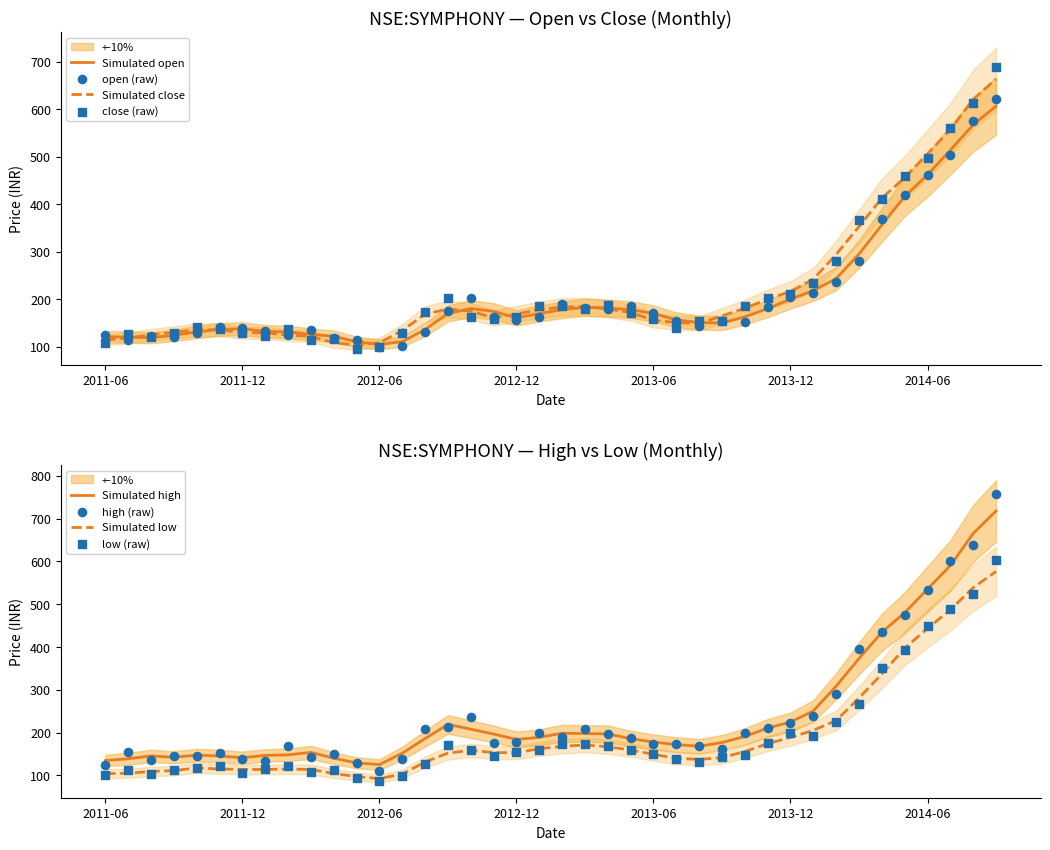

What is the total value across all series at 2012-10?

762.1